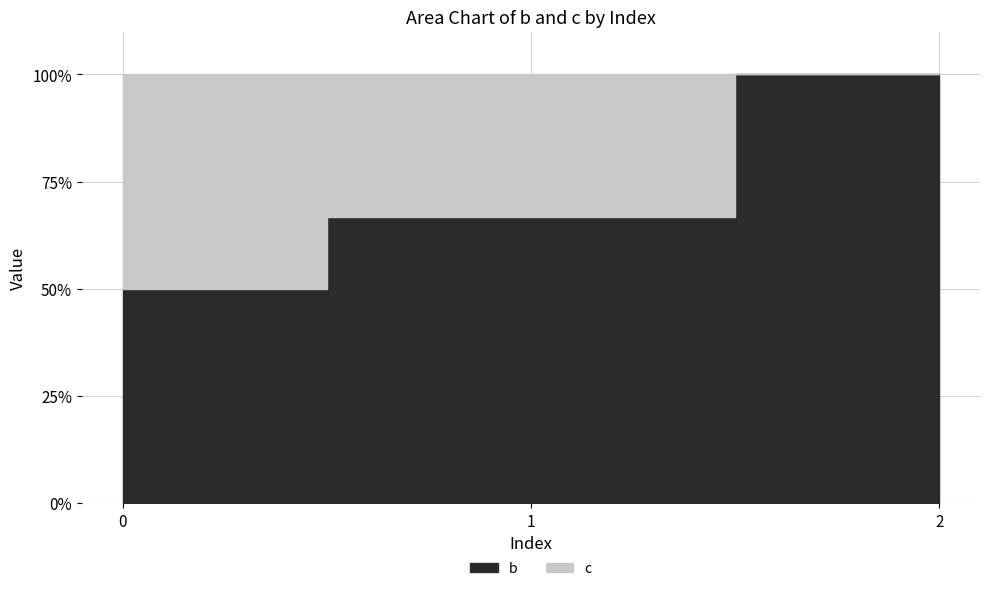

What is the highest value of the c series?

1